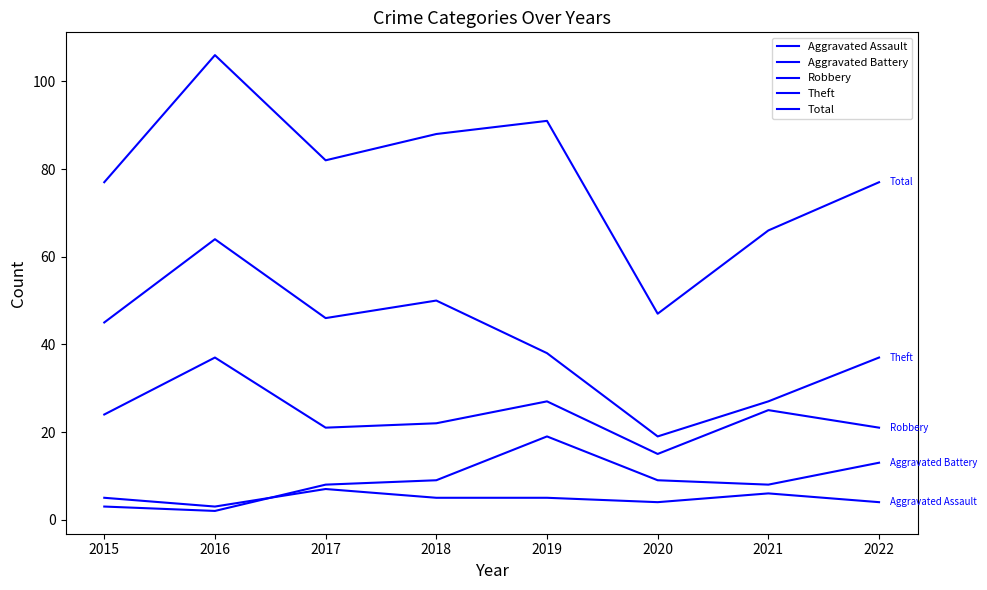

True or false: Theft and Total intersect in this chart.

False